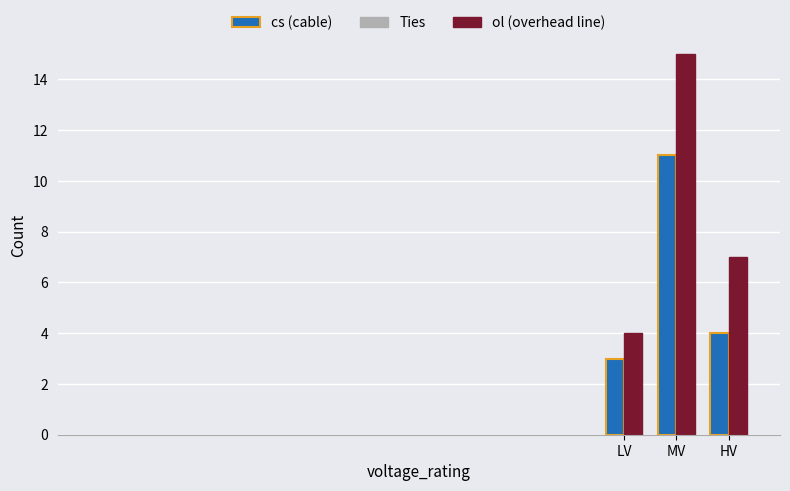

Is it true that ol (overhead line) equals 15 at MV?

True